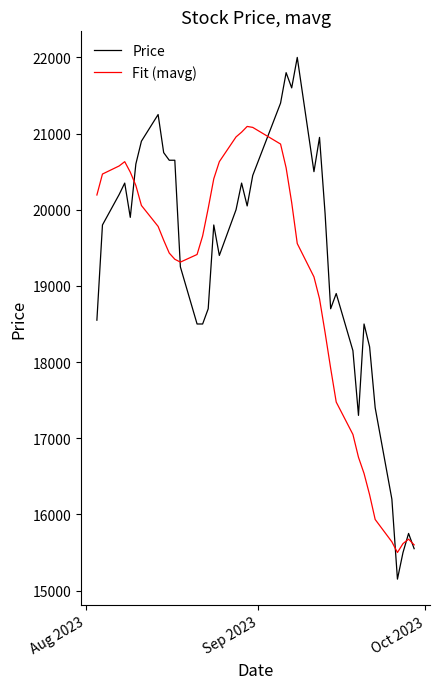

Rank the series by their average value, from lowest to highest.

Fit (mavg), Price